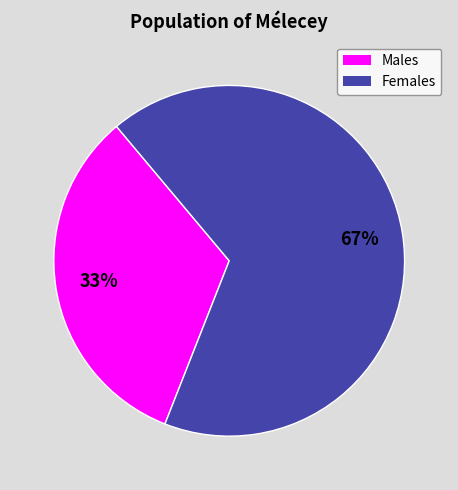

To the nearest percent, what is the average slice percentage?

50%